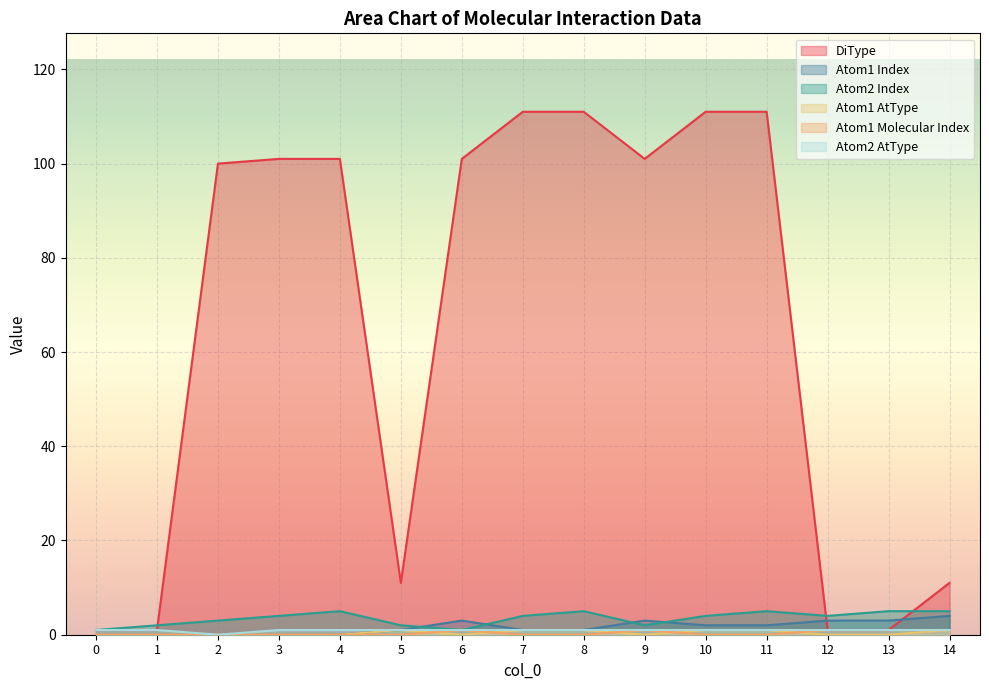

Reading left to right, transcribe all the data shown in this chart.

DiType: 0=1	1=1	2=100	3=101	4=101	5=11	6=101	7=111	8=111	9=101	10=111	11=111	12=1	13=1	14=11
Atom1 Index: 0=0	1=0	2=0	3=0	4=0	5=1	6=3	7=1	8=1	9=3	10=2	11=2	12=3	13=3	14=4
Atom2 Index: 0=1	1=2	2=3	3=4	4=5	5=2	6=1	7=4	8=5	9=2	10=4	11=5	12=4	13=5	14=5
Atom1 AtType: 0=0	1=0	2=0	3=0	4=0	5=1	6=0	7=1	8=1	9=0	10=1	11=1	12=0	13=0	14=1
Atom1 Molecular Index: 0=0	1=0	2=0	3=0	4=0	5=0	6=1	7=0	8=0	9=1	10=0	11=0	12=1	13=1	14=1
Atom2 AtType: 0=1	1=1	2=0	3=1	4=1	5=1	6=1	7=1	8=1	9=1	10=1	11=1	12=1	13=1	14=1